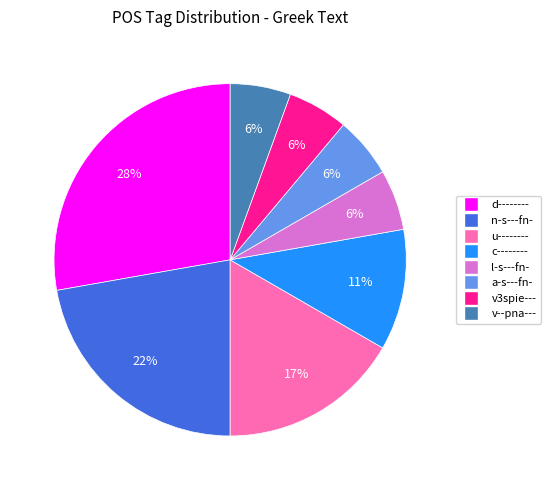

To the nearest percent, what is the average slice percentage?

12%